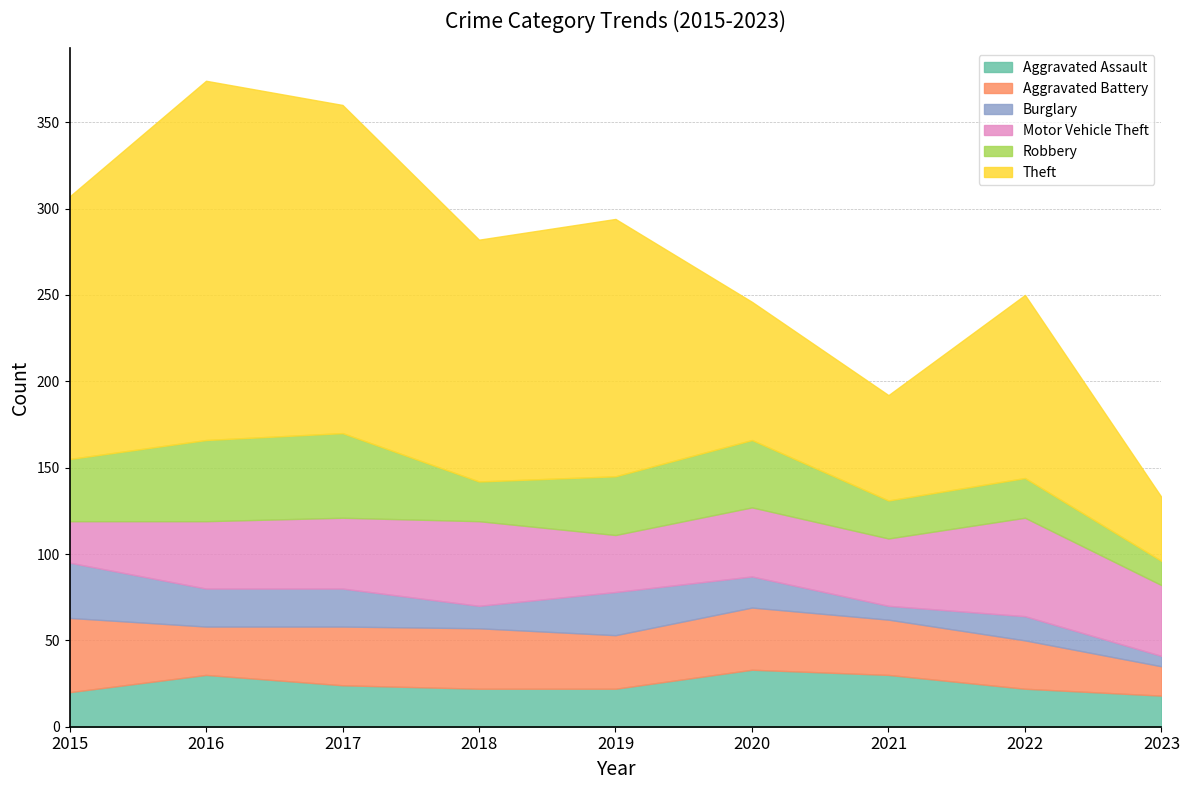

What is the difference between the maximum and minimum values in the Motor Vehicle Theft series?

33